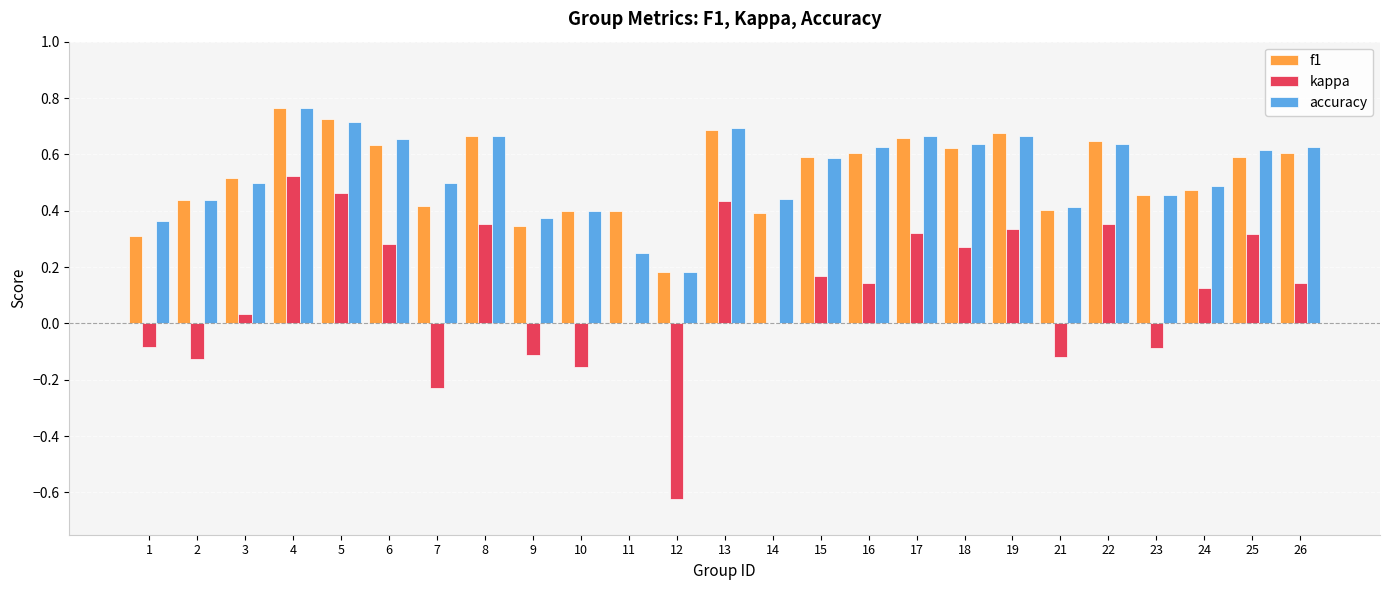

The accuracy series shows 0.4 at 21. True or false?

True